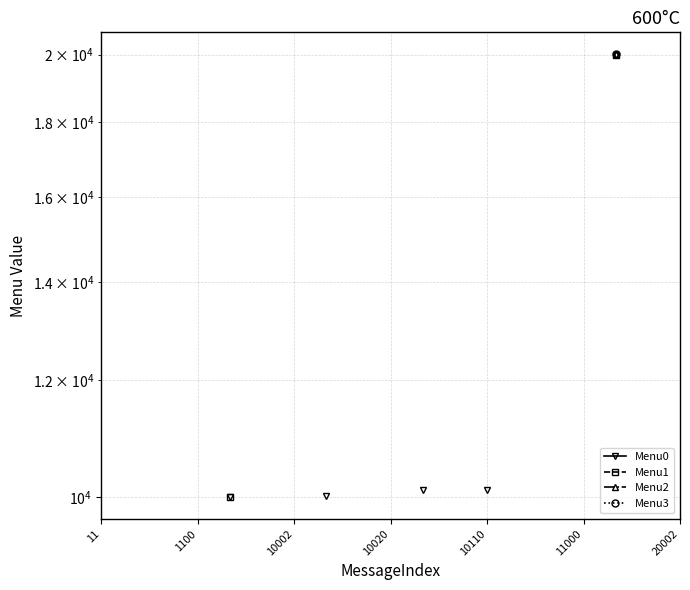

True or false: Menu0 has more than 2 points higher than both neighbors.

False